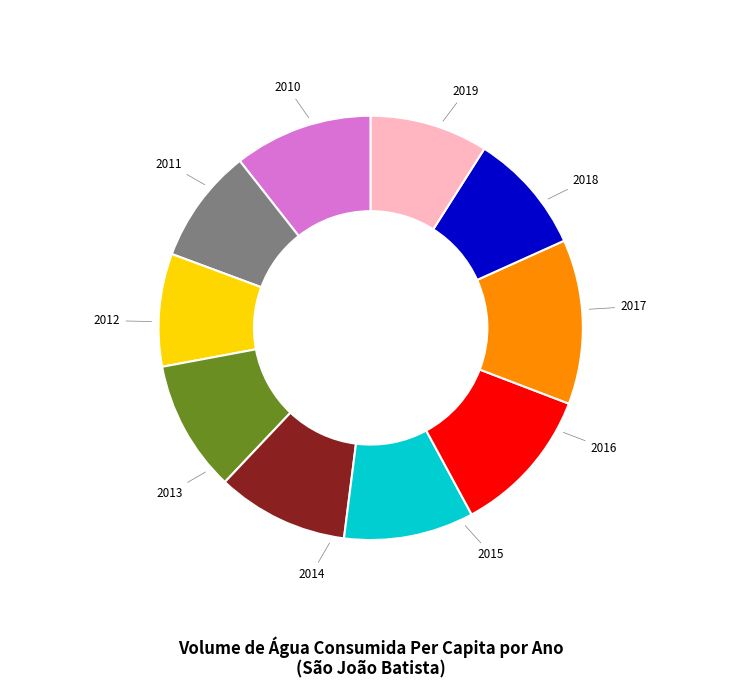

Is there a majority slice in this chart?

No